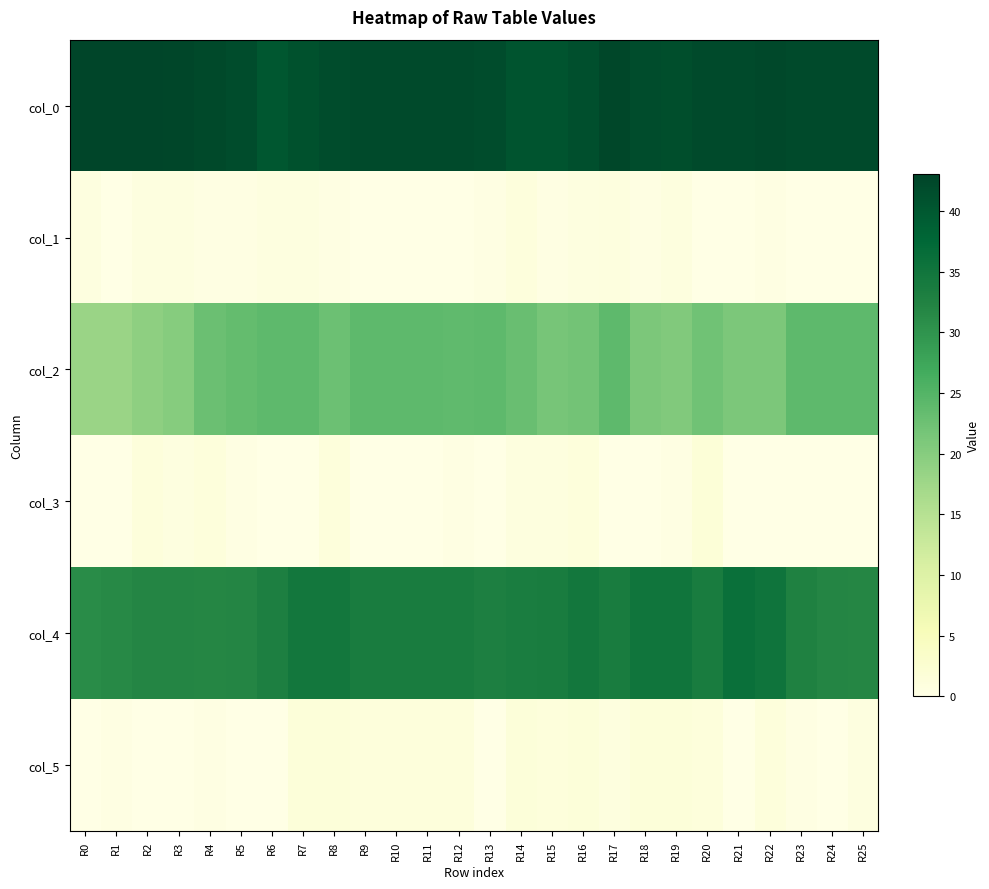

Reading left to right, extract all data points from this chart.

col_0: R0=43.0	R1=43.0	R2=43.0	R3=42.8	R4=42.2	R5=41.8	R6=40.0	R7=41.0	R8=41.7	R9=42.0	R10=42.0	R11=42.0	R12=42.0	R13=41.8	R14=40.5	R15=40.5	R16=41.2	R17=42.5	R18=41.7	R19=41.3	R20=42.0	R21=42.0	R22=42.4	R23=42.0	R24=42.0	R25=42.0
col_1: R0=0.7	R1=0.0	R2=0.7	R3=0.8	R4=0.4	R5=0.4	R6=0.8	R7=0.7	R8=0.5	R9=0.0	R10=0.0	R11=0.0	R12=0.0	R13=0.4	R14=1.1	R15=0.5	R16=0.8	R17=0.9	R18=0.5	R19=0.9	R20=0.0	R21=0.0	R22=0.5	R23=0.0	R24=0.0	R25=0.0
col_2: R0=18.0	R1=18.0	R2=19.2	R3=20.0	R4=22.8	R5=23.5	R6=24.0	R7=24.0	R8=22.7	R9=24.0	R10=24.0	R11=24.0	R12=23.8	R13=24.0	R14=23.0	R15=21.5	R16=22.0	R17=24.0	R18=21.0	R19=20.5	R20=22.2	R21=21.0	R22=21.0	R23=24.0	R24=24.0	R25=24.0
col_3: R0=0.0	R1=0.0	R2=1.3	R3=0.8	R4=1.3	R5=0.5	R6=0.0	R7=0.0	R8=1.2	R9=0.0	R10=0.0	R11=0.0	R12=0.4	R13=0.0	R14=1.0	R15=0.9	R16=1.2	R17=0.0	R18=0.0	R19=0.5	R20=1.8	R21=0.0	R22=0.0	R23=0.0	R24=0.0	R25=0.0
col_4: R0=31.0	R1=31.5	R2=32.0	R3=32.0	R4=31.8	R5=32.0	R6=33.0	R7=34.5	R8=34.5	R9=33.8	R10=33.8	R11=33.8	R12=33.8	R13=33.0	R14=33.5	R15=33.8	R16=34.5	R17=33.7	R18=35.0	R19=35.0	R20=33.8	R21=36.0	R22=35.2	R23=32.8	R24=32.0	R25=31.8
col_5: R0=0.0	R1=0.5	R2=0.0	R3=0.0	R4=0.4	R5=0.0	R6=0.0	R7=1.5	R8=1.5	R9=1.3	R10=1.3	R11=1.3	R12=1.3	R13=0.0	R14=1.5	R15=1.3	R16=1.5	R17=0.9	R18=1.4	R19=1.4	R20=1.3	R21=0.0	R22=1.3	R23=0.4	R24=0.0	R25=0.8